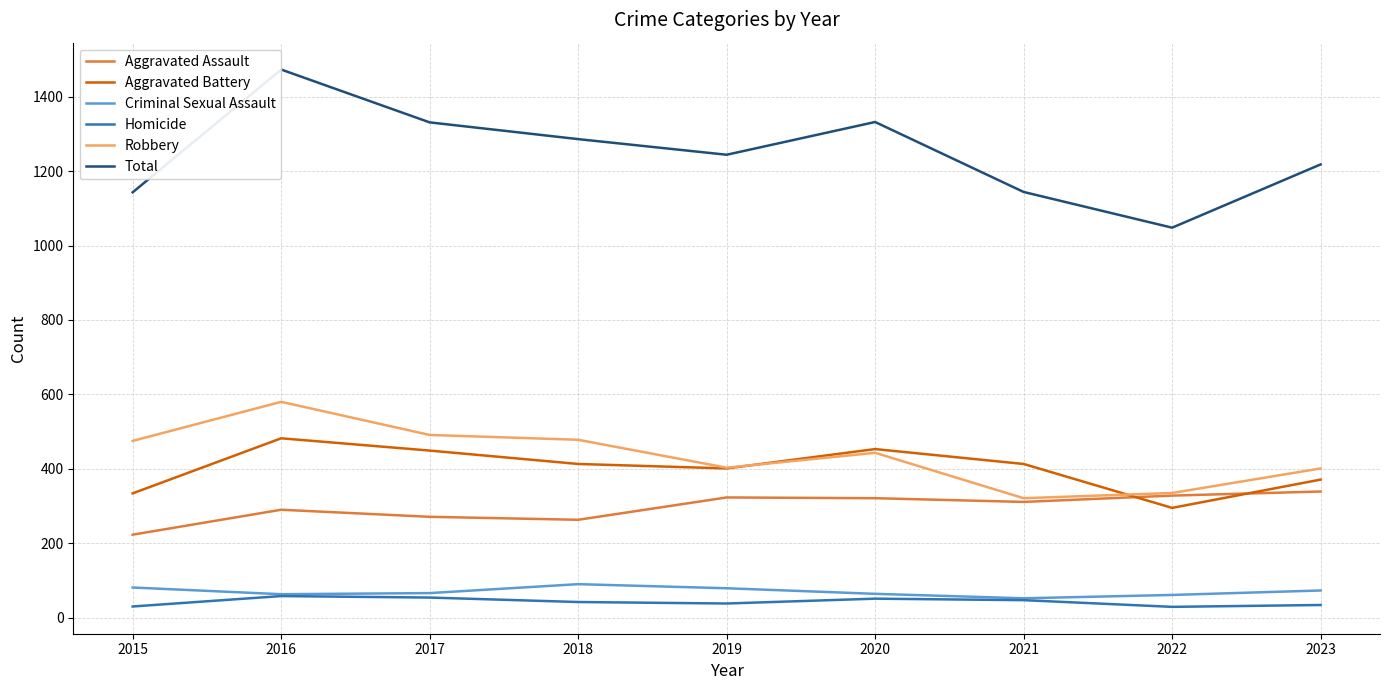

Does the chart display data point markers on the line(s)?

No